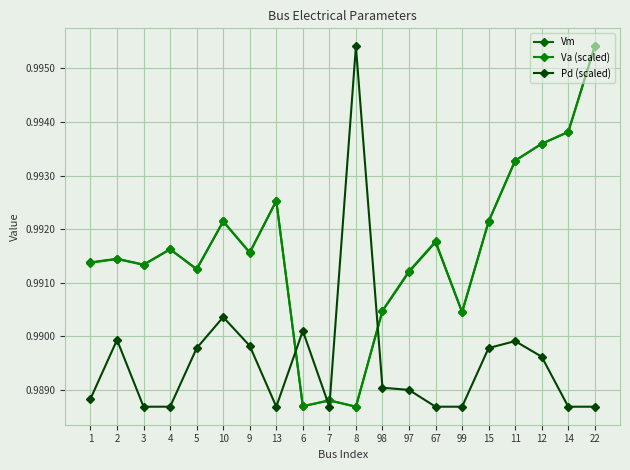

Which series has the widest spread of values?

Vm